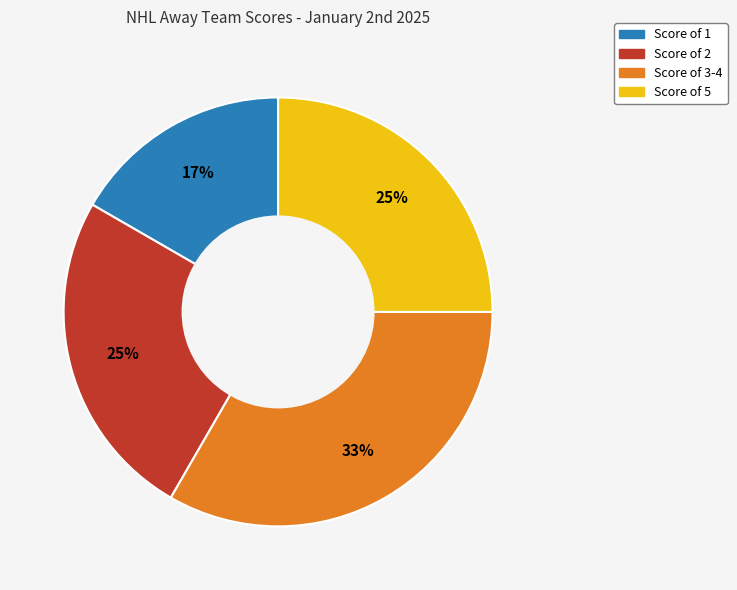

Does any single category account for the majority?

No